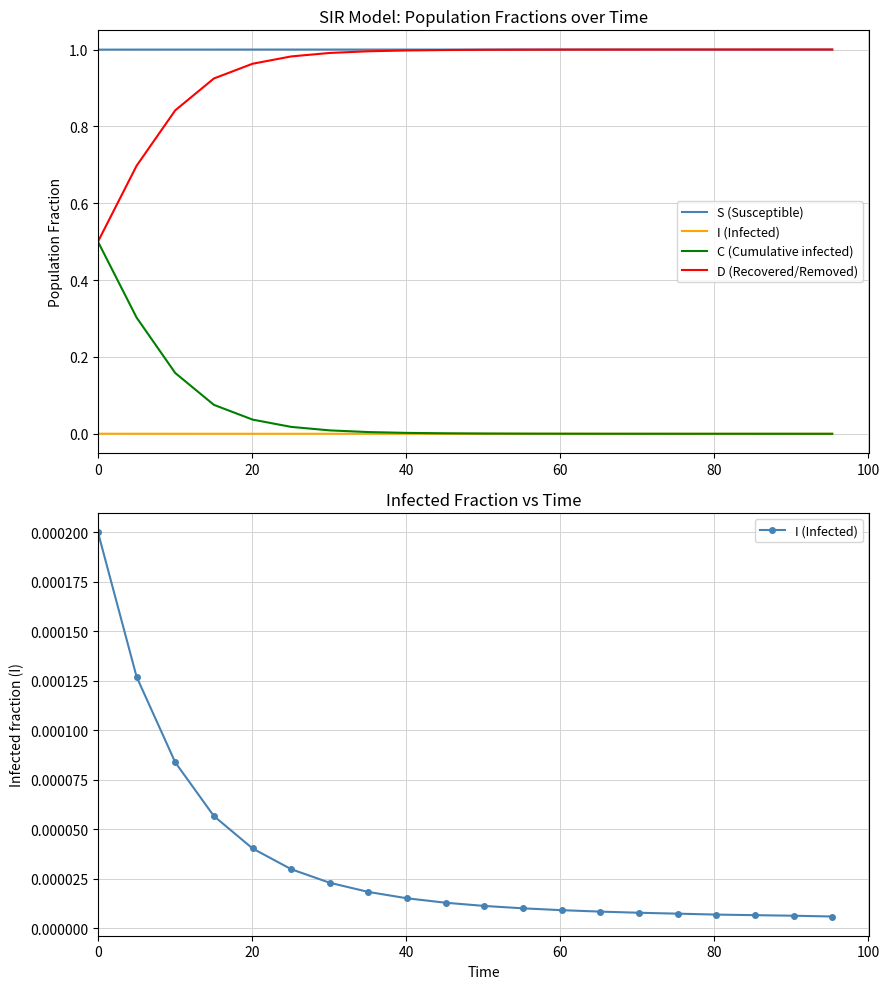

Which series has the largest total across all categories?

S (Susceptible)